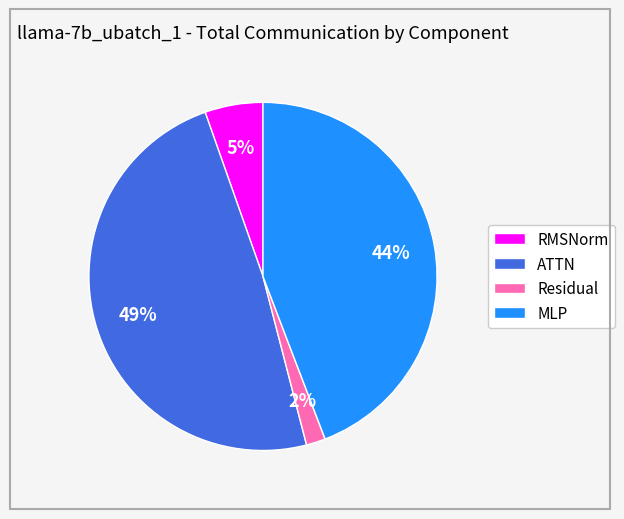

Does any single category account for the majority?

No